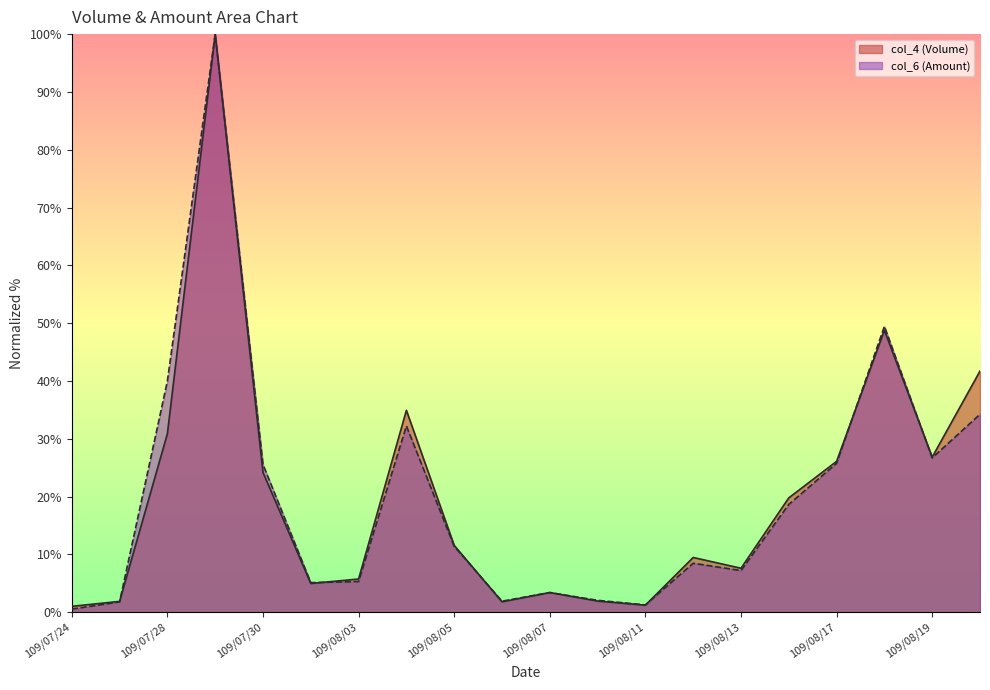

Where does the col_6 (Amount) series first go above 11?

109/07/28